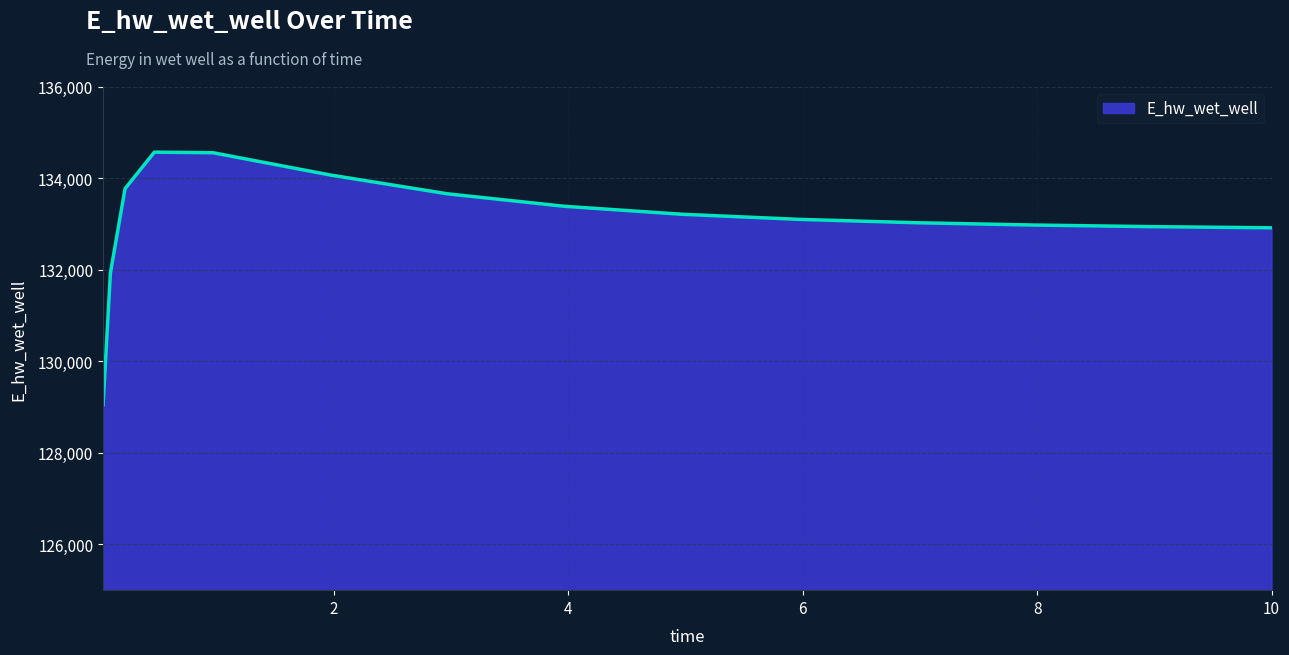

What is the minimum value shown in the chart?

129047.2